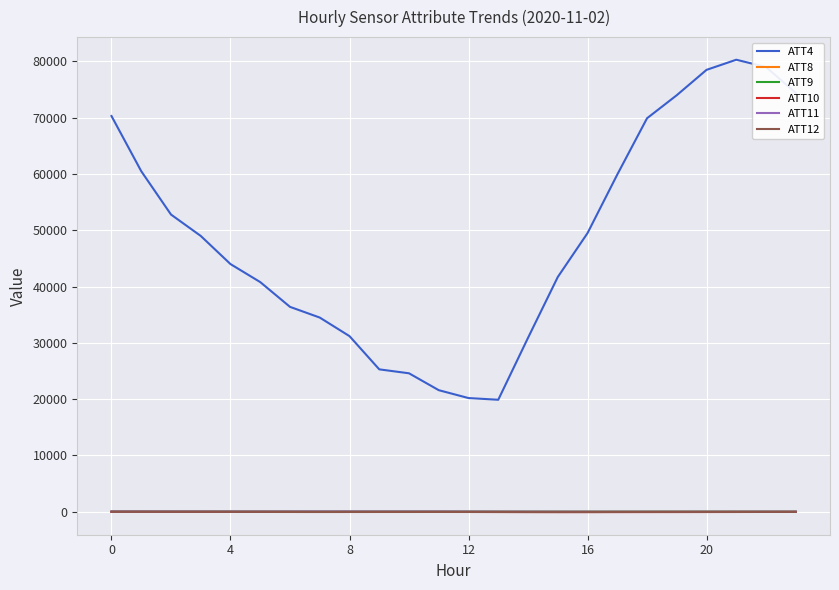

Which series has the widest spread of values?

ATT4